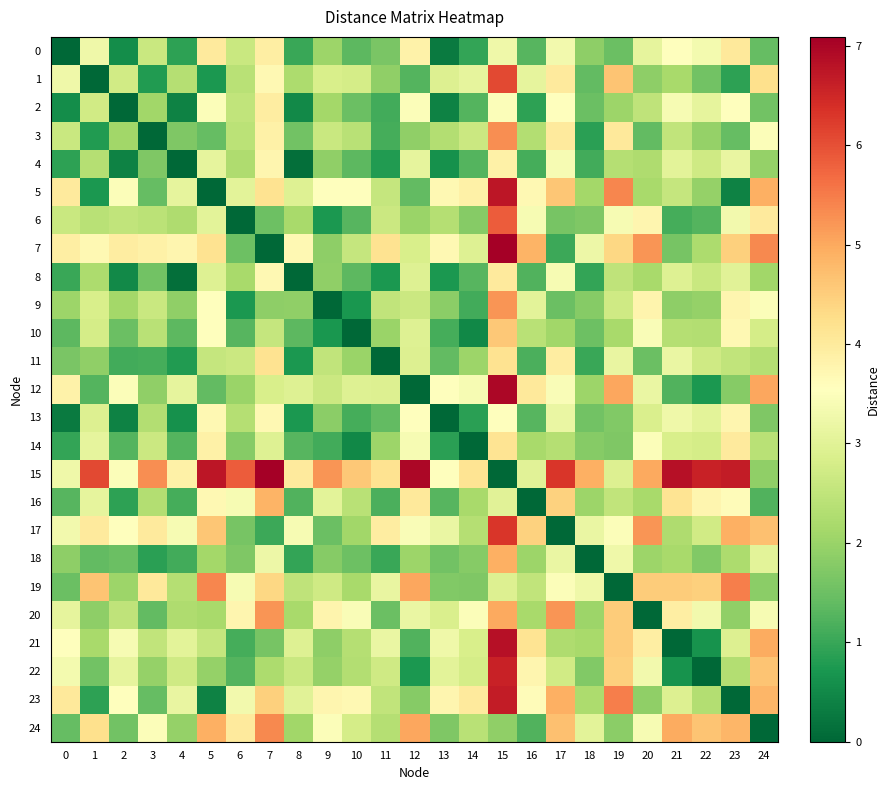

What is the total value across all series at 3?

56.8